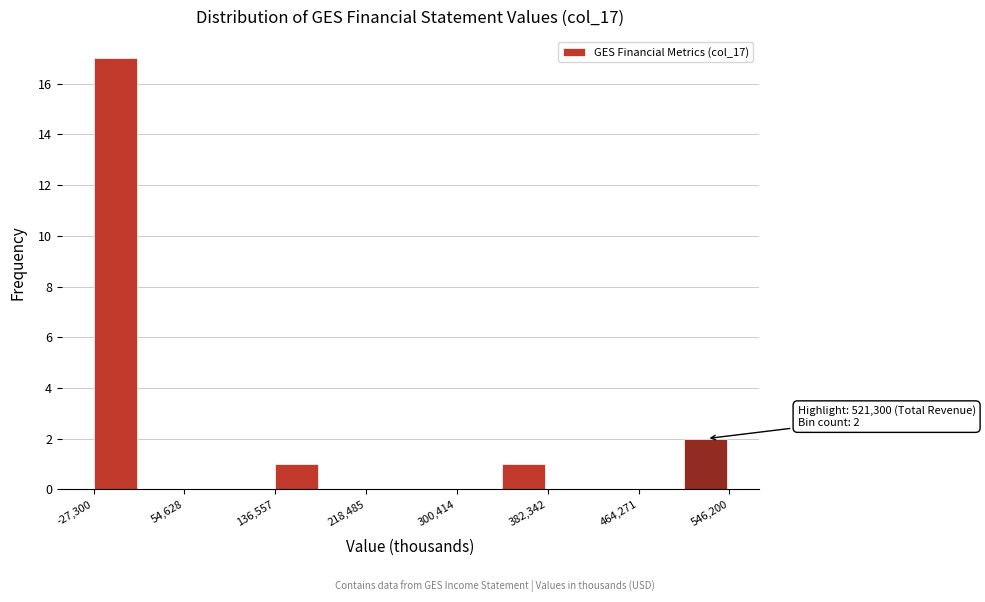

Which range on the x-axis has the tallest bar?

-30000 to 10000